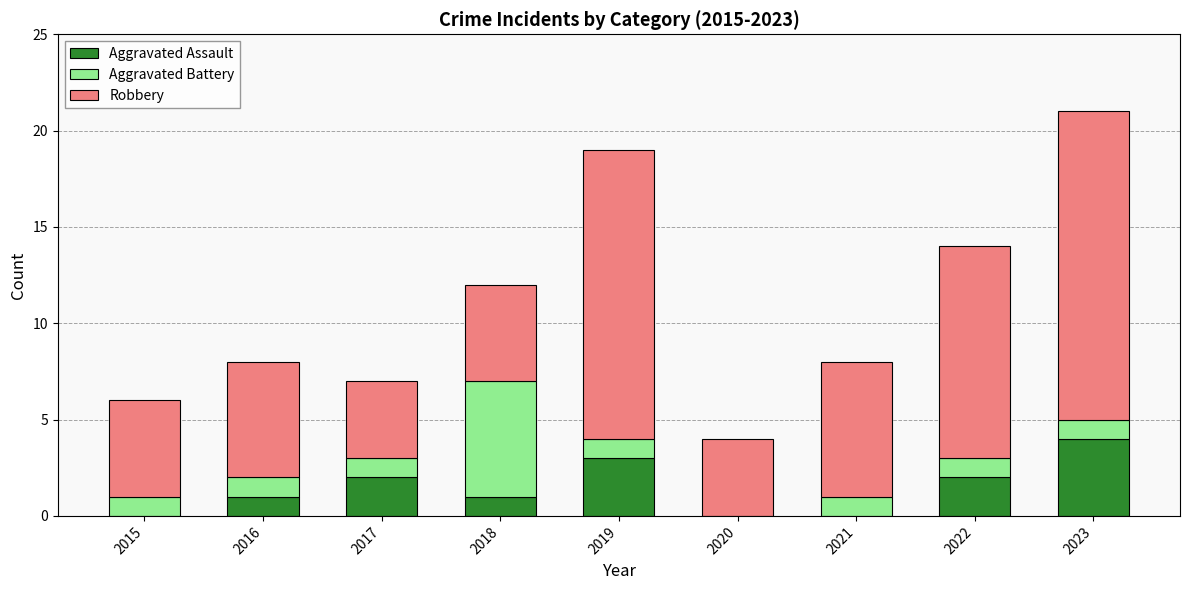

The Aggravated Assault series shows -2 at 2015. True or false?

False